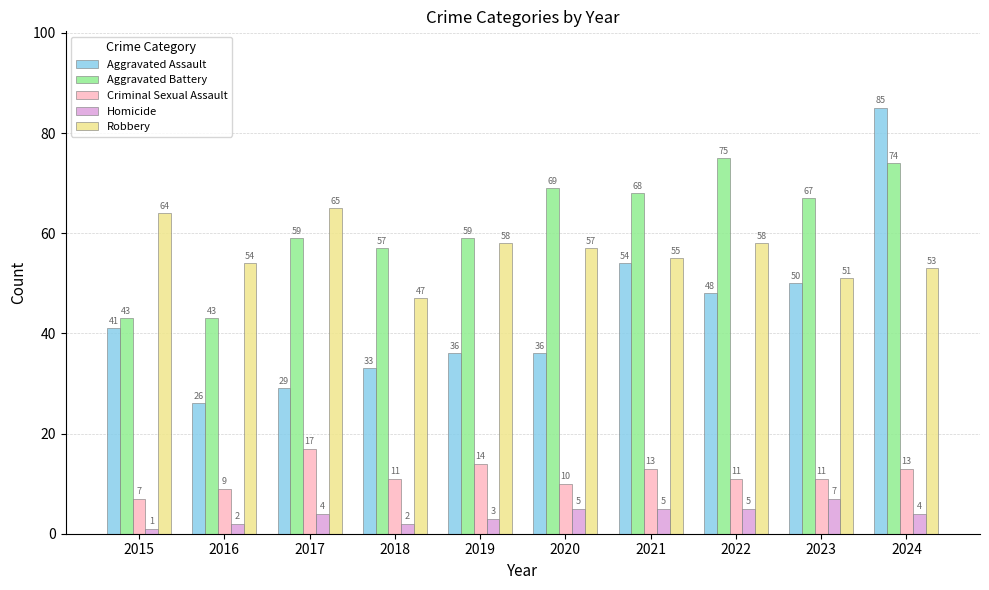

At which category is the sum across all series the highest?

2024